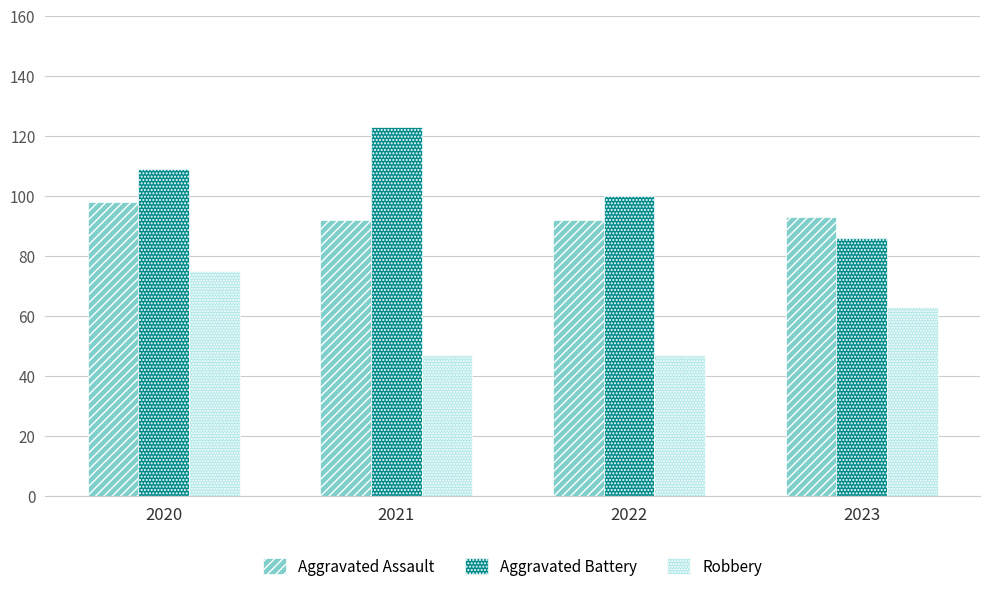

How many bars are there in total?

12